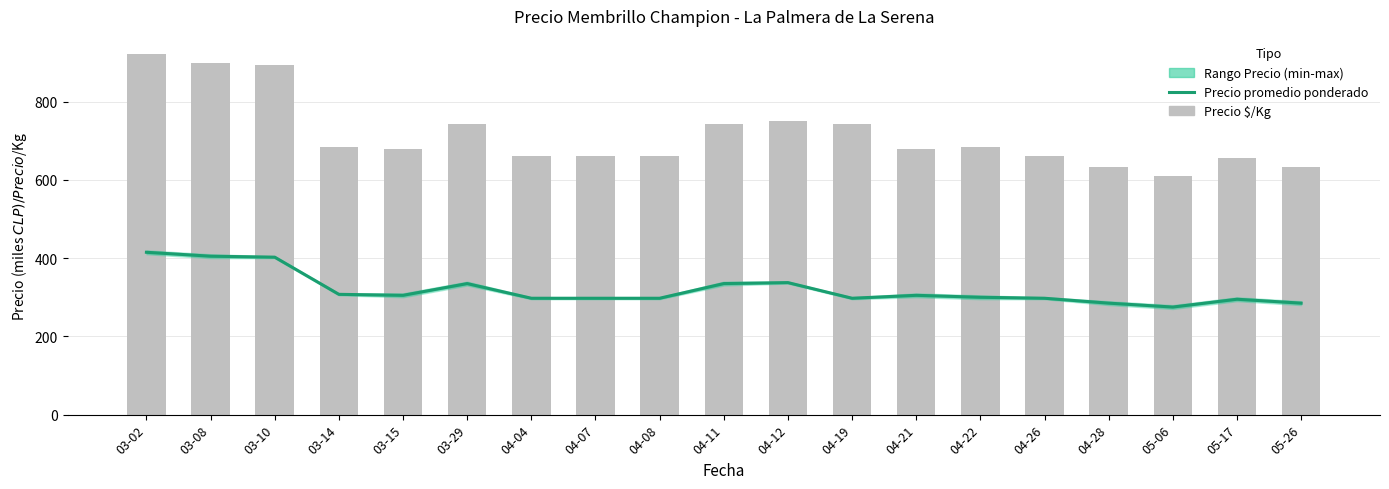

How many data points in Precio promedio ponderado are less than 300?

9